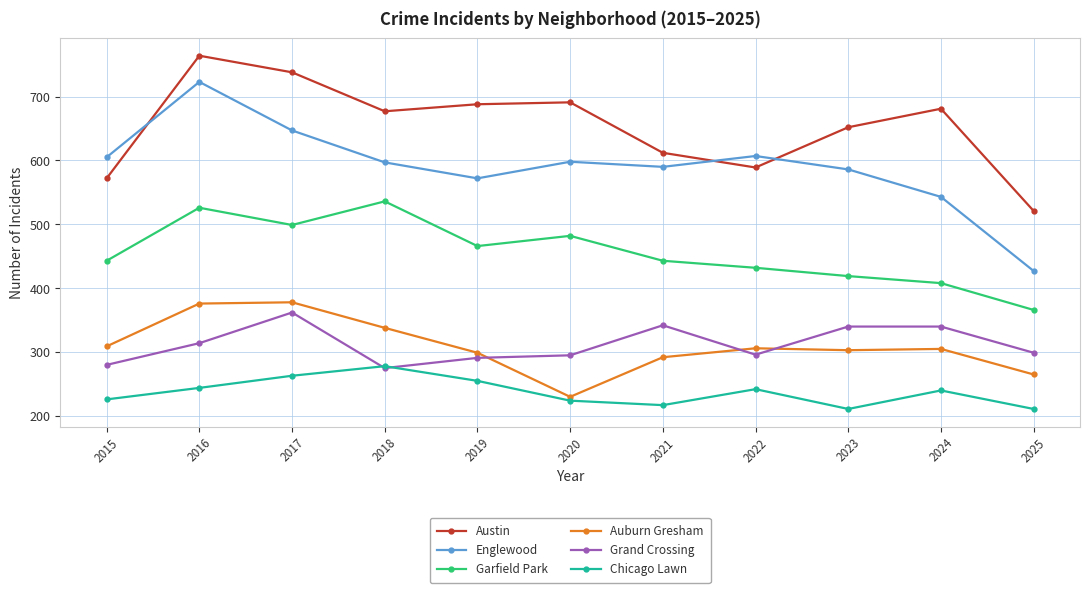

True or false: Garfield Park has a value of 600 at 2025.

False